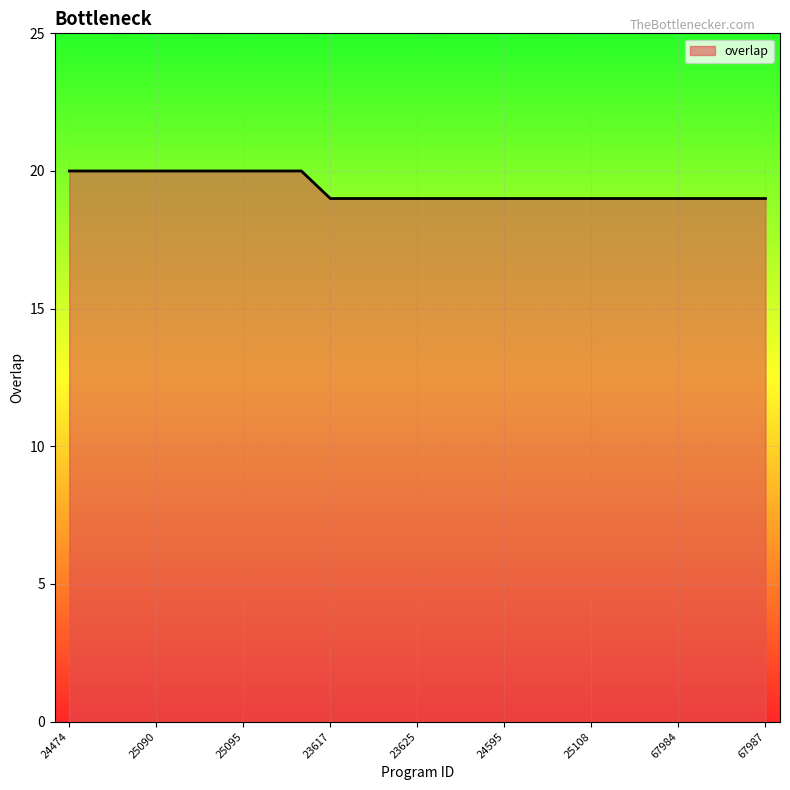

What is the greatest value displayed?

20